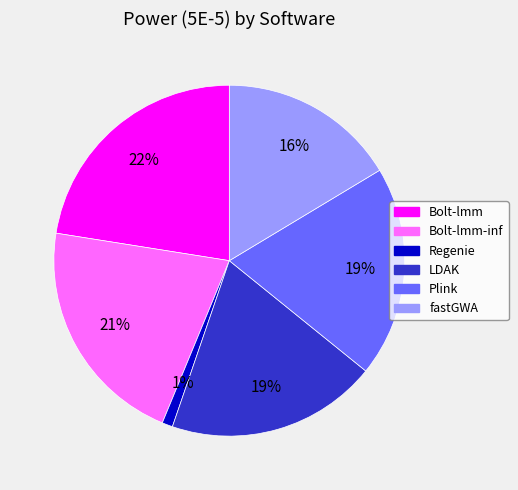

Count the number of slices in the pie.

6